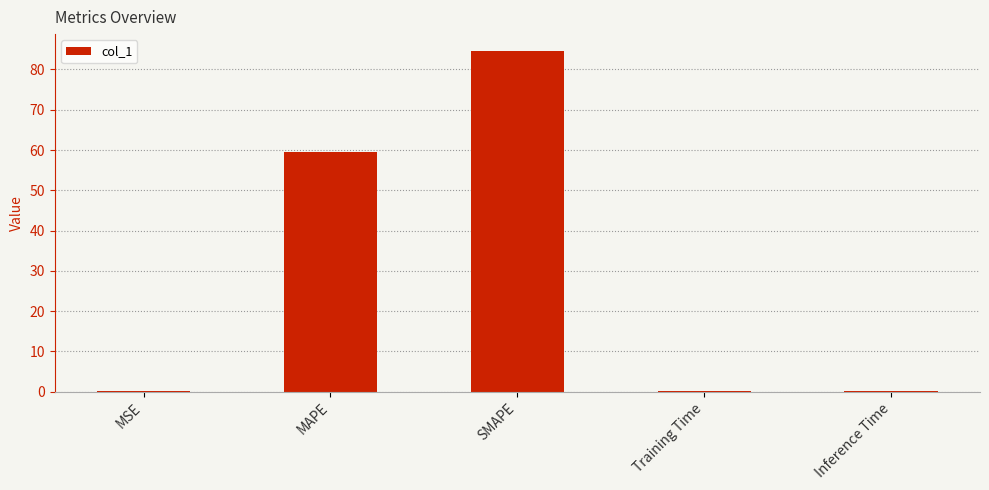

What is the greatest value displayed?

84.5